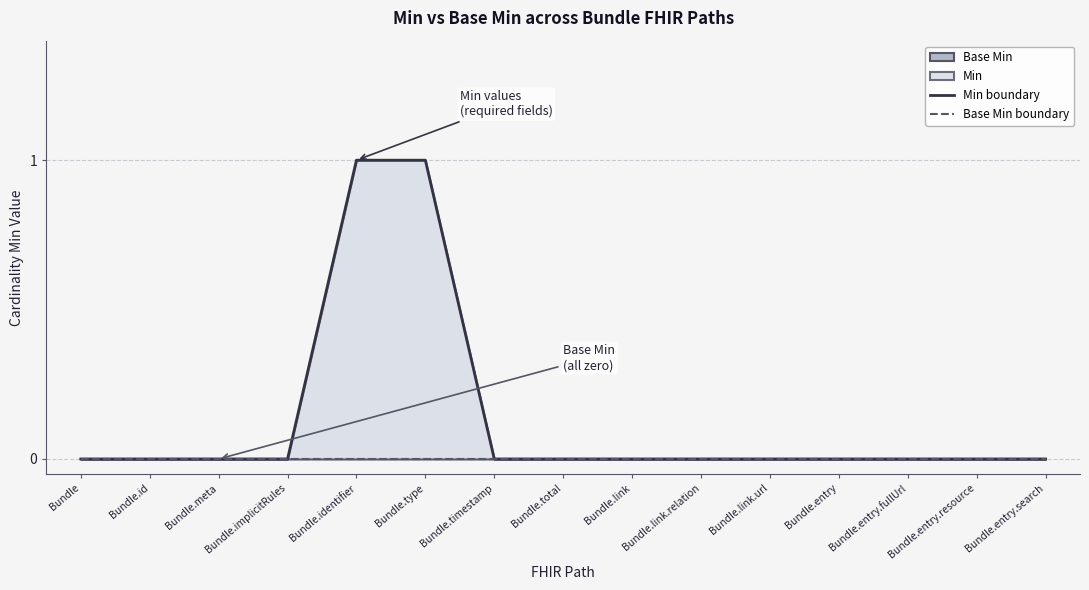

True or false: Base Min boundary and Min boundary cross at least once.

False